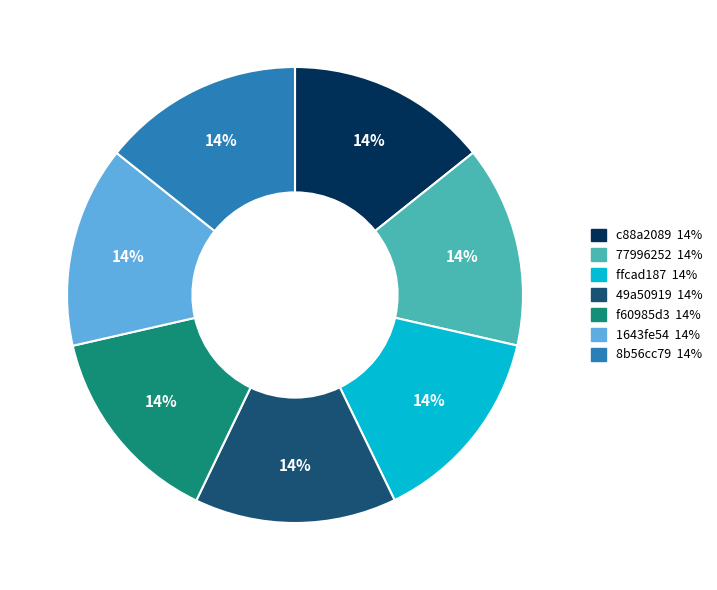

Is 8b56cc79 the majority of the pie?

No